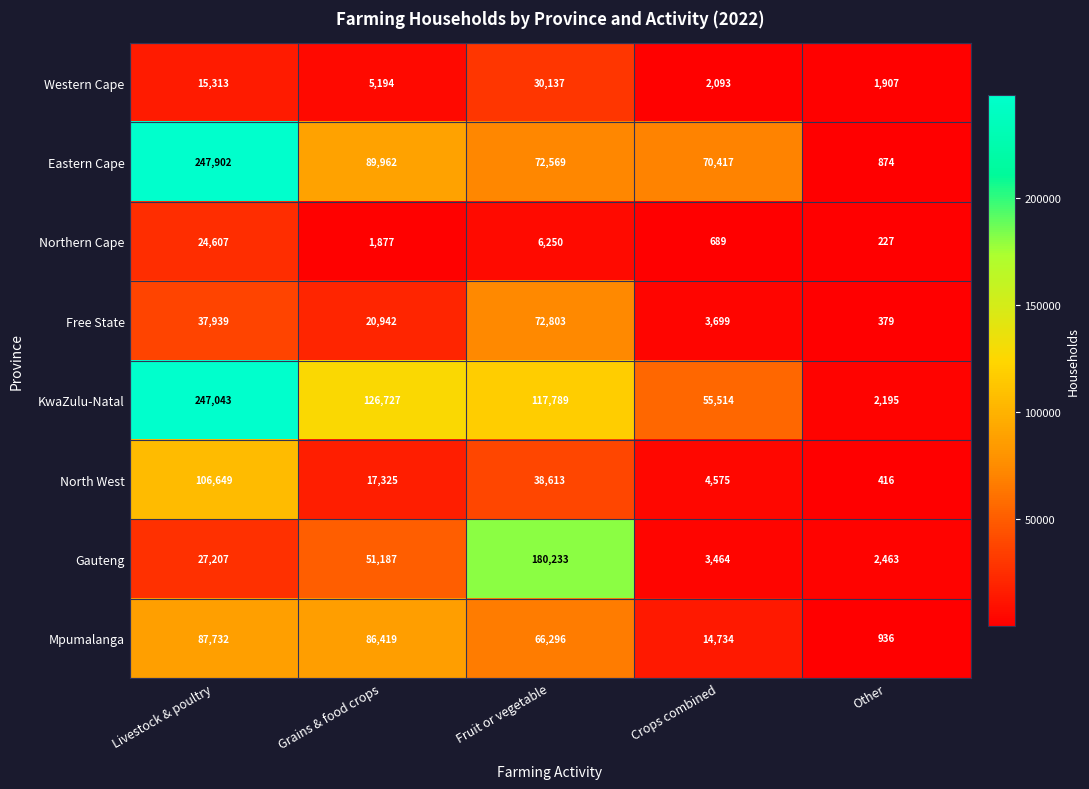

What is the difference between the highest and lowest values at Crops combined?

69728